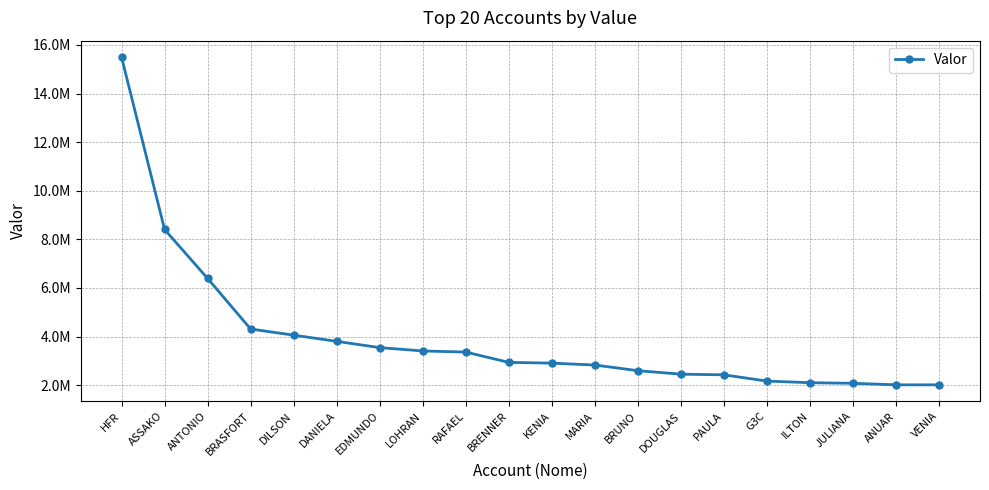

What is the change in value from G3C to VENIA?

-154414.6